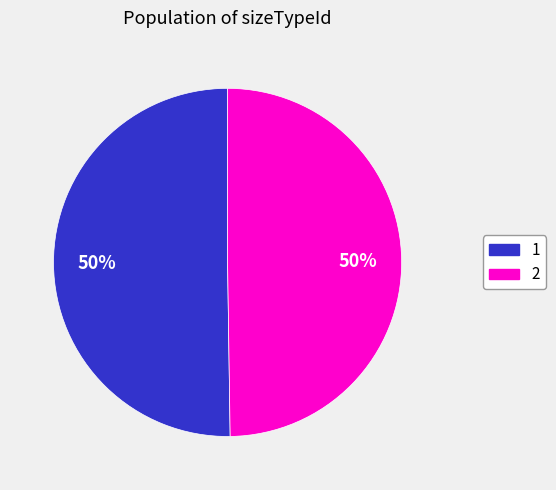

To the nearest percent, what is the average slice percentage?

50%